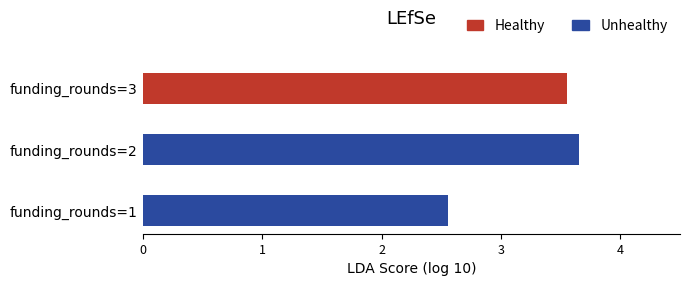

What is the minimum value shown in the chart?

2.6